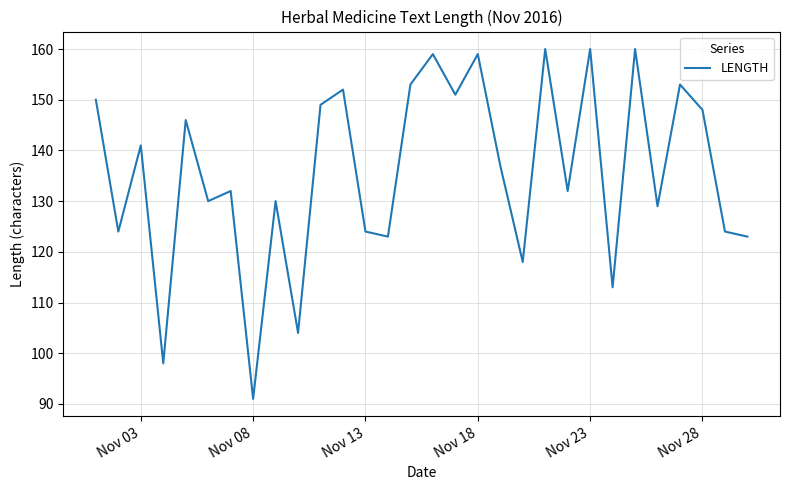

What is the minimum value shown in the chart?

91